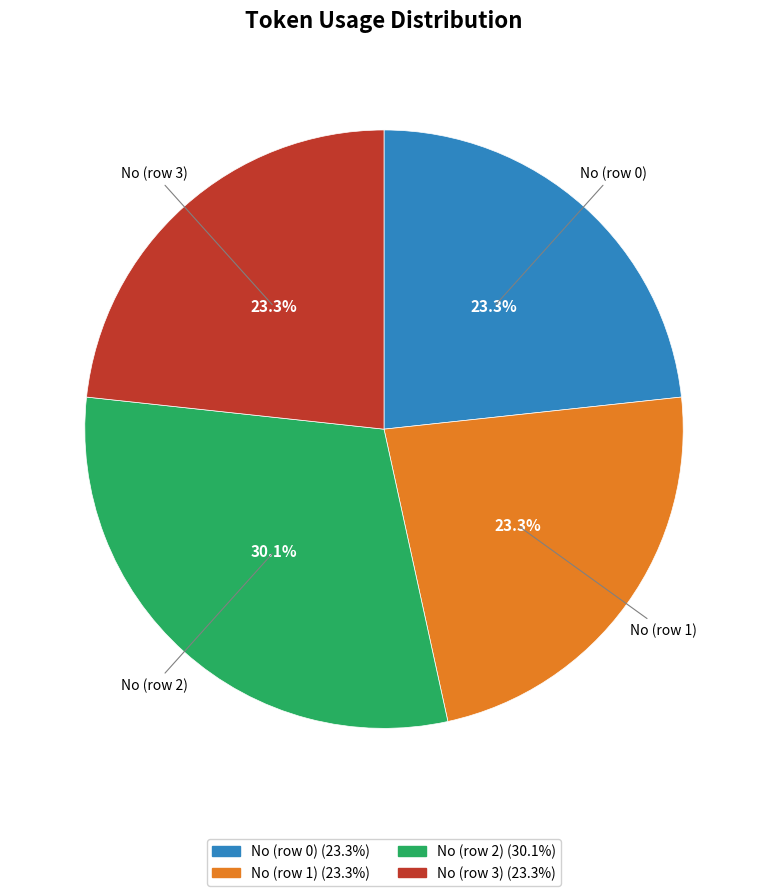

Which has a higher value, No (row 2) or No (row 1)?

No (row 2)